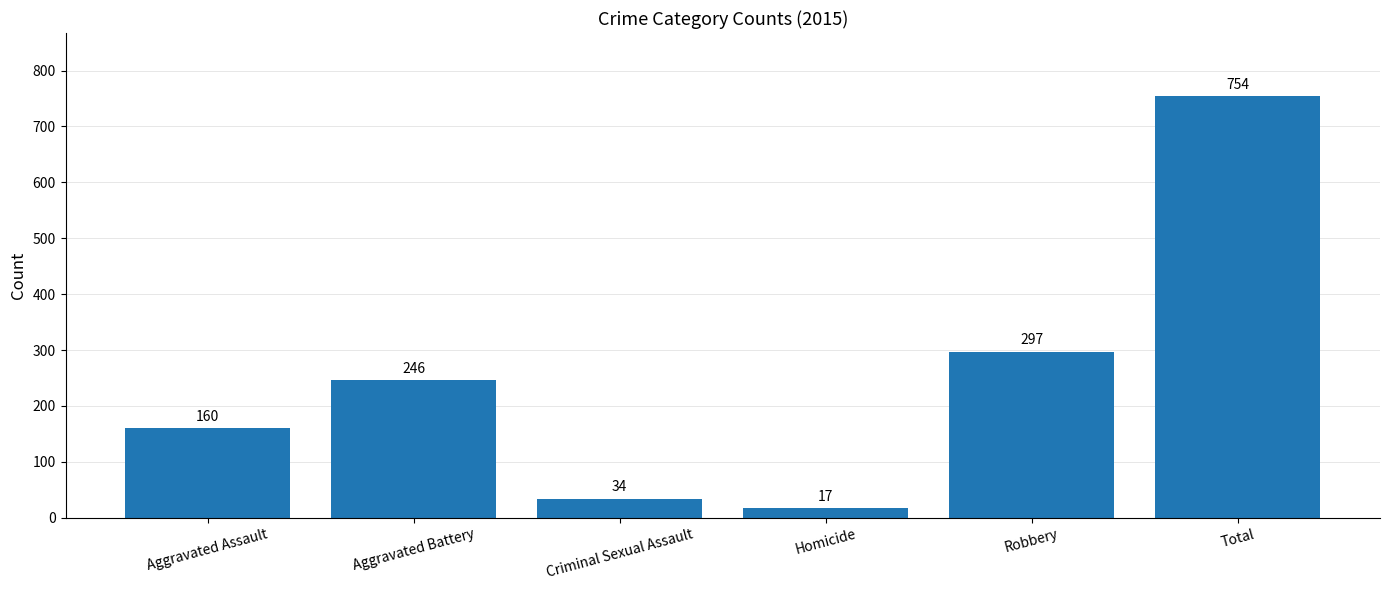

What is the maximum value shown in the chart?

754